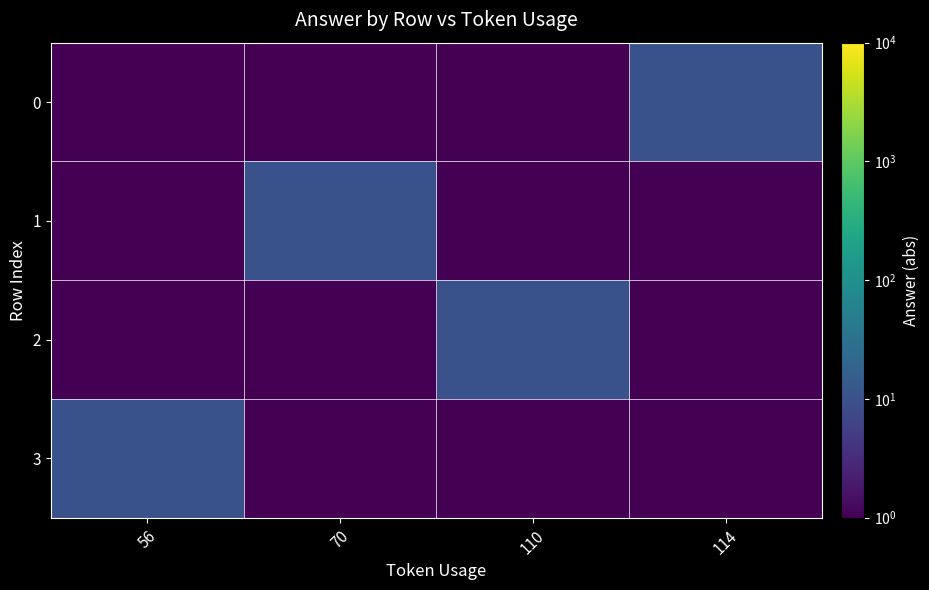

What is the spread (max minus min) of values at 56?

9.9